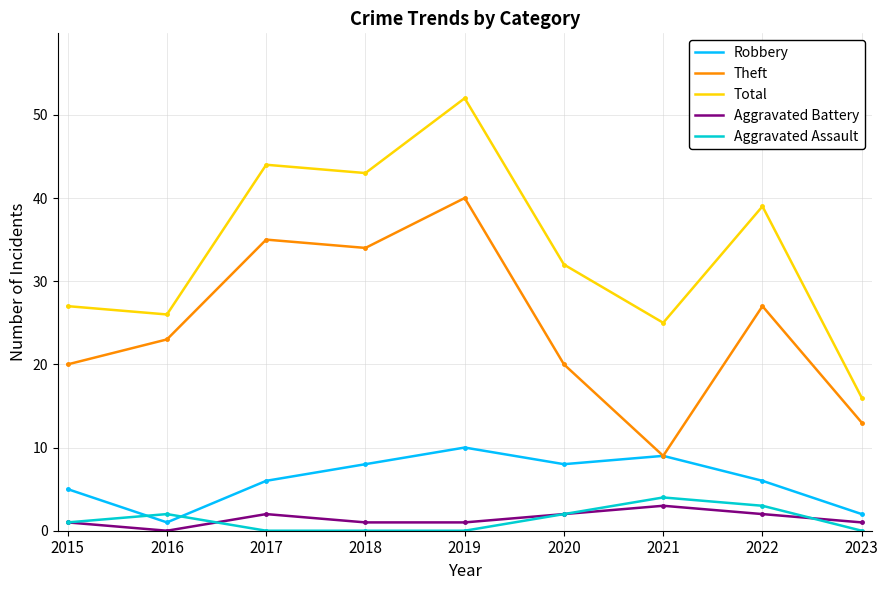

The Theft series shows 20 at 2015. True or false?

True